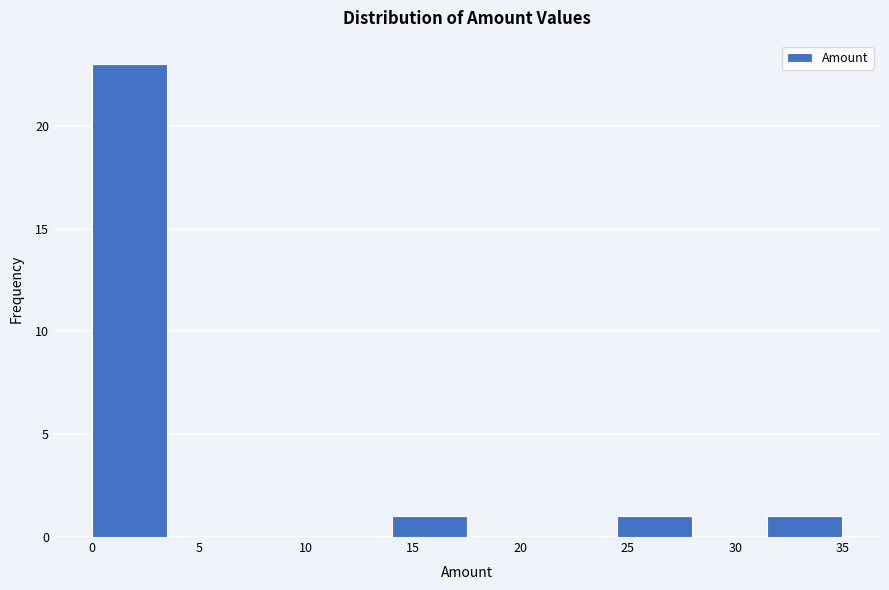

Over which range of the x-axis is the bar tallest?

0.0 to 3.5